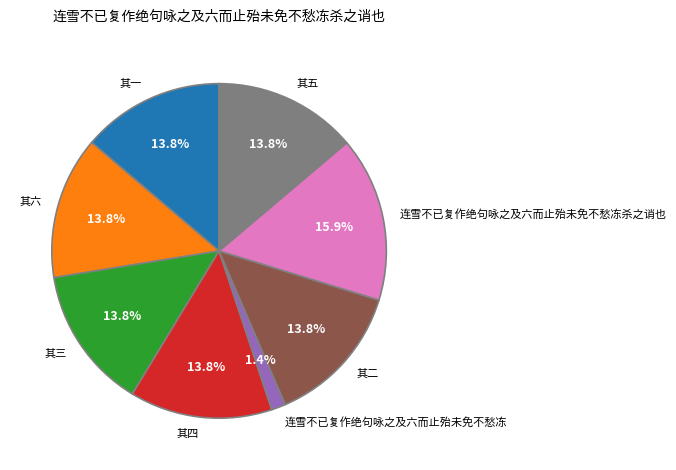

Is 其二 the majority of the pie?

No